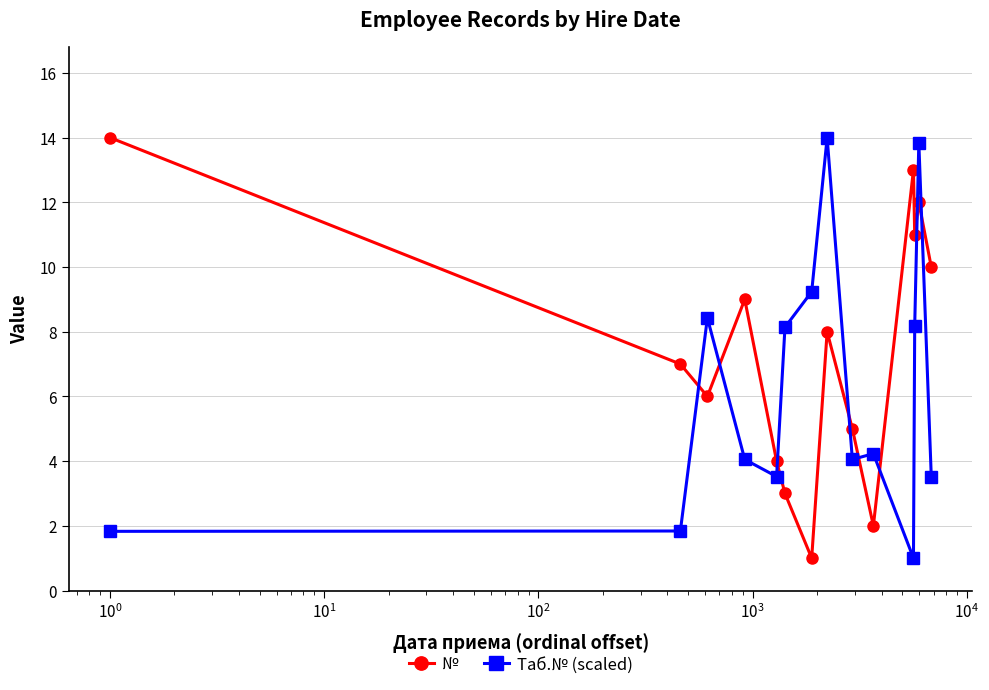

Rank the series by their average value, from lowest to highest.

Таб.№ (scaled), №